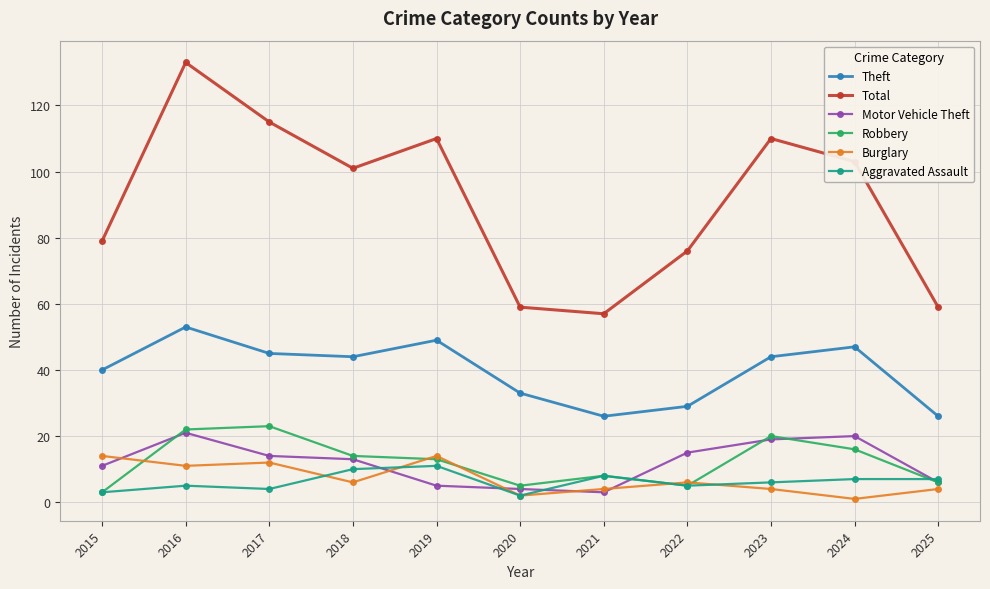

In Total, how many points are higher than both neighbors (excluding endpoints)?

3